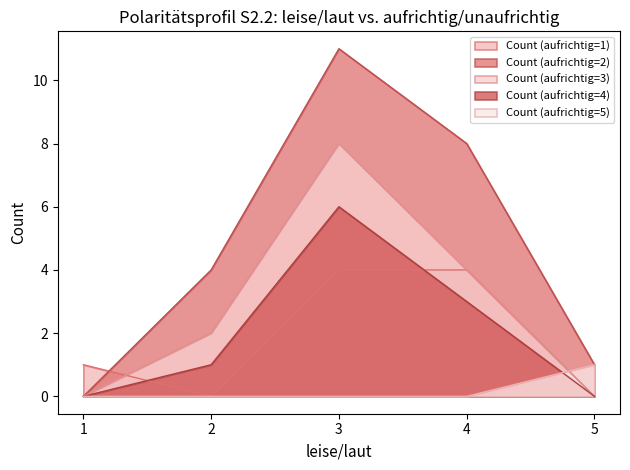

At which category is the sum across all series the highest?

3